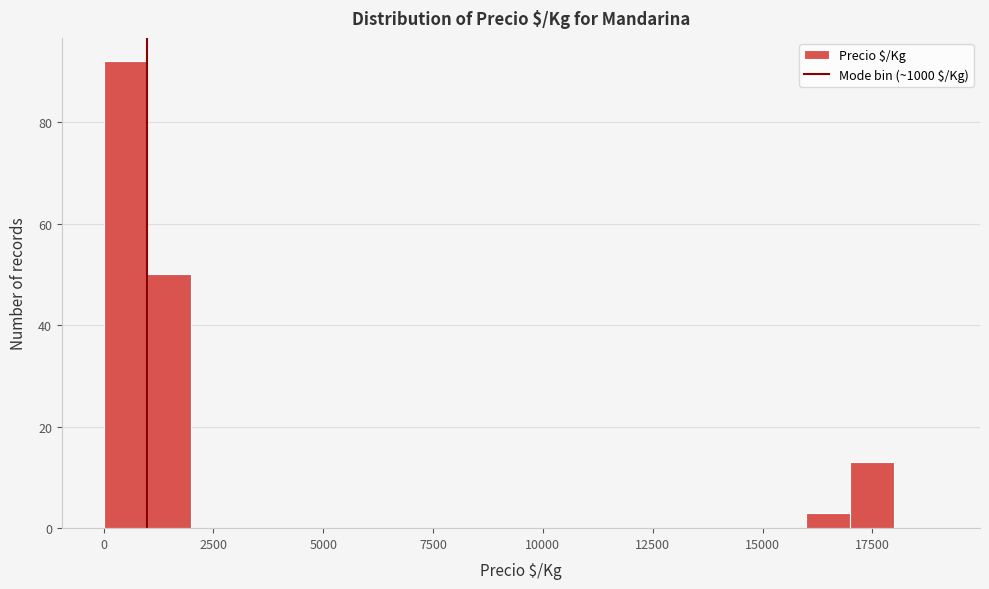

Around what value on the x-axis is the tallest bar? Give the approximate position of its centre, as read against the axis.

500